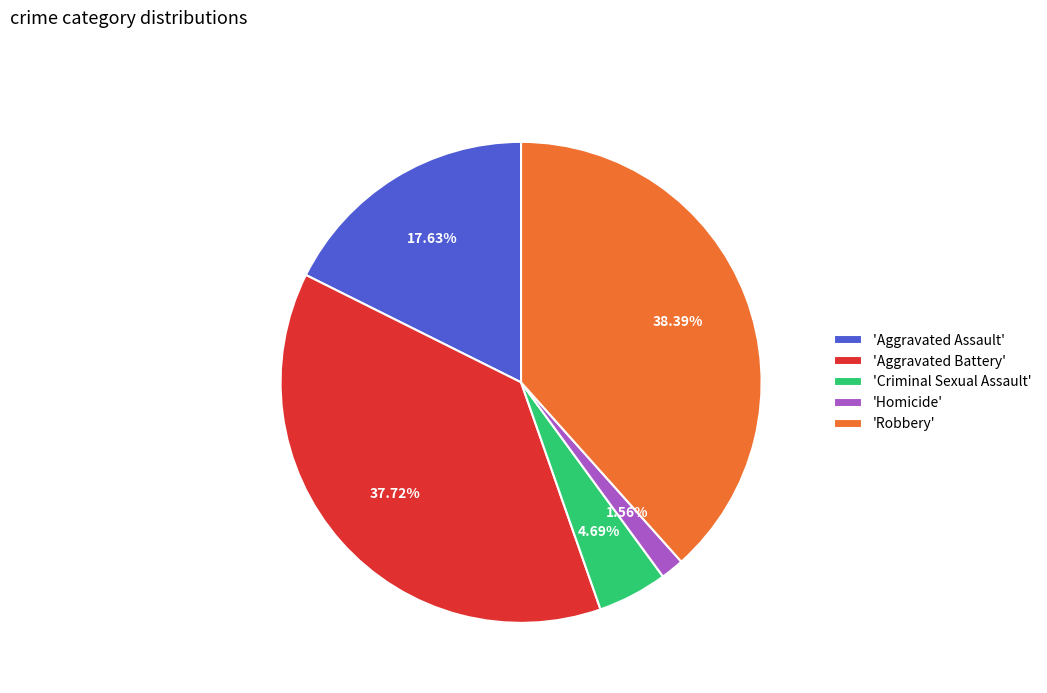

Which has a higher value, 'Aggravated Assault' or 'Aggravated Battery'?

'Aggravated Battery'